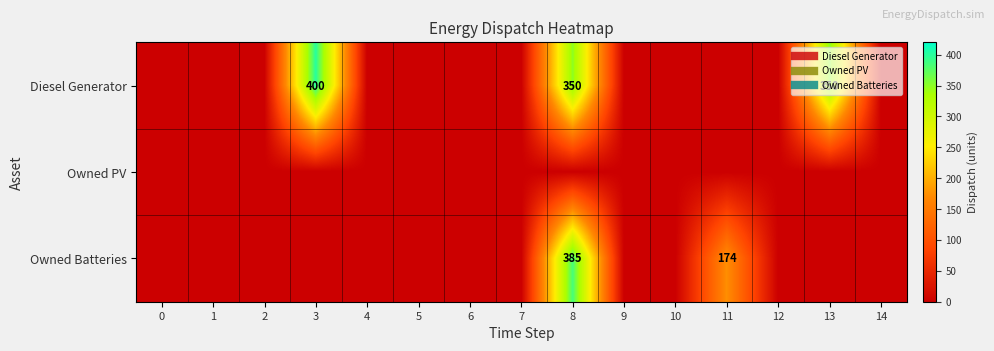

At how many categories does at least one series exceed 86?

4